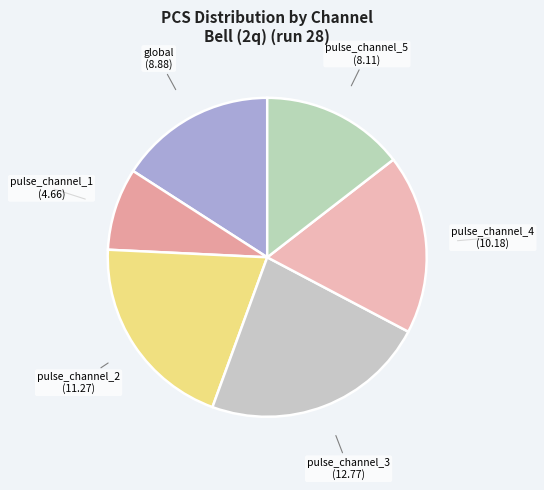

What is the largest slice in the pie chart?

pulse_channel_3